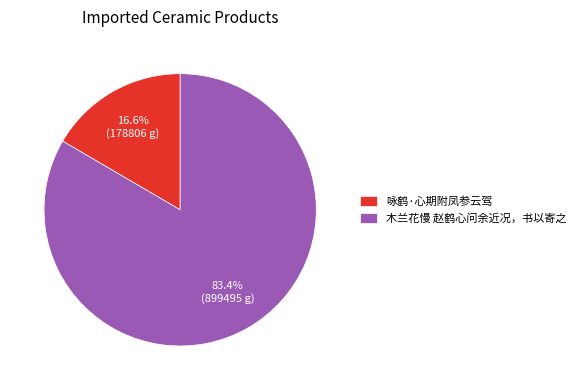

How many slices are in this pie chart?

2